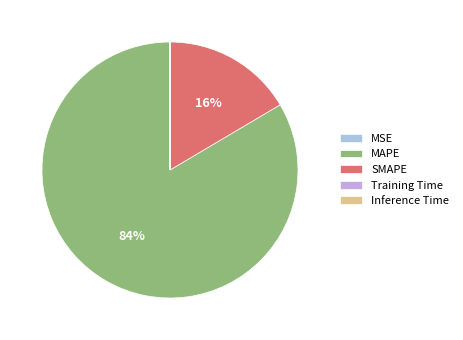

Which slice is the smallest?

MSE